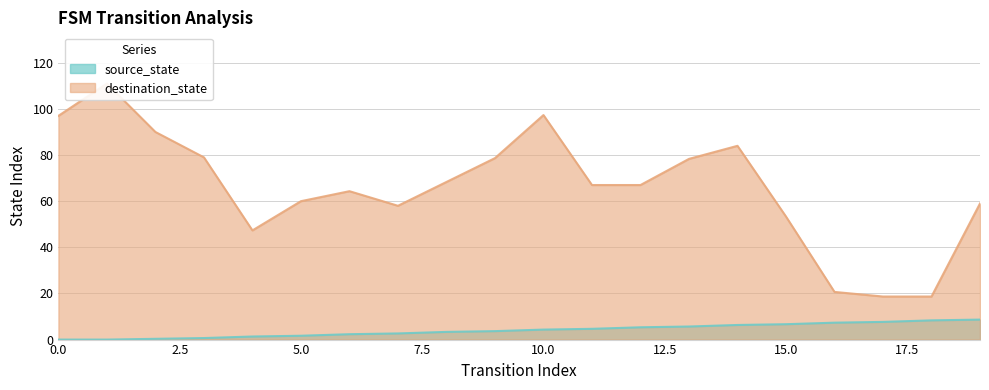

How many lines are shown in the chart?

1